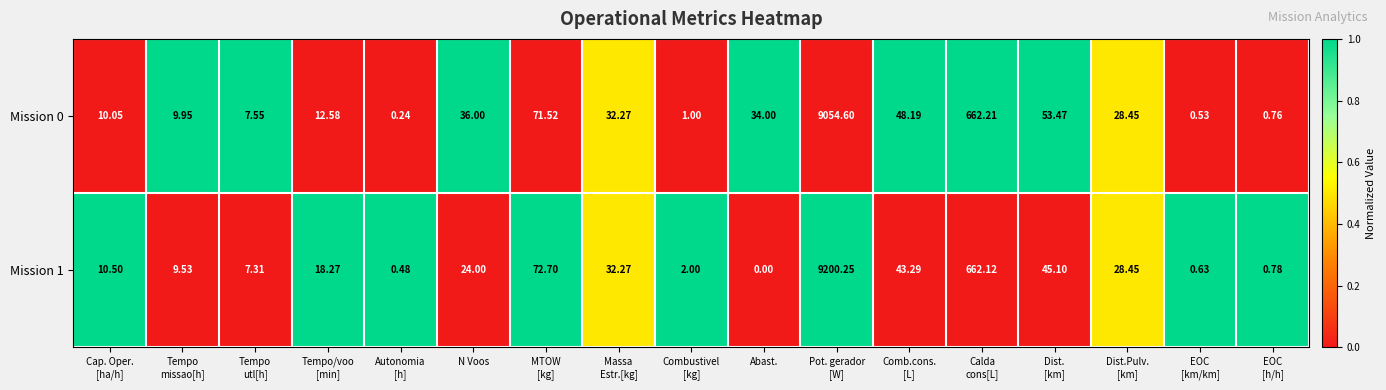

At how many categories does at least one series exceed 0?

17